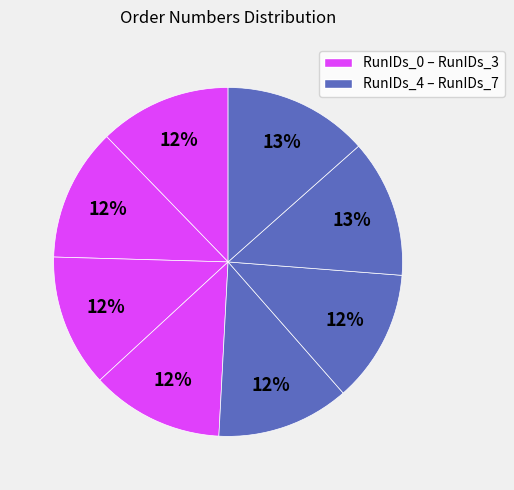

What is the smallest slice in the pie chart?

RunIDs_0